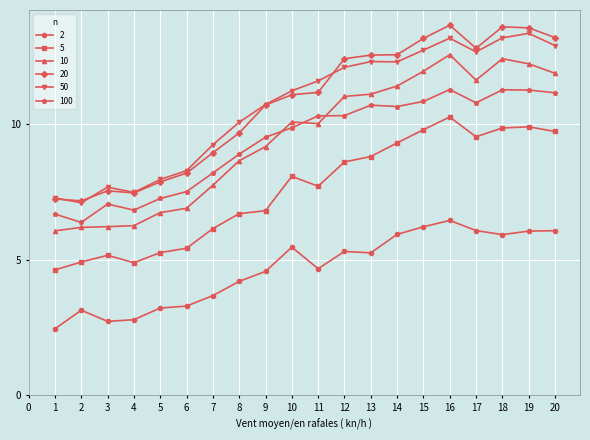

What is the spread (max minus min) of values at 5?

4.7